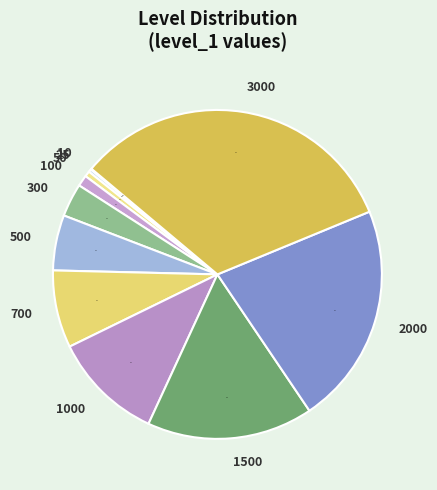

To the nearest percent, what percentage of the pie is 1500?

16%